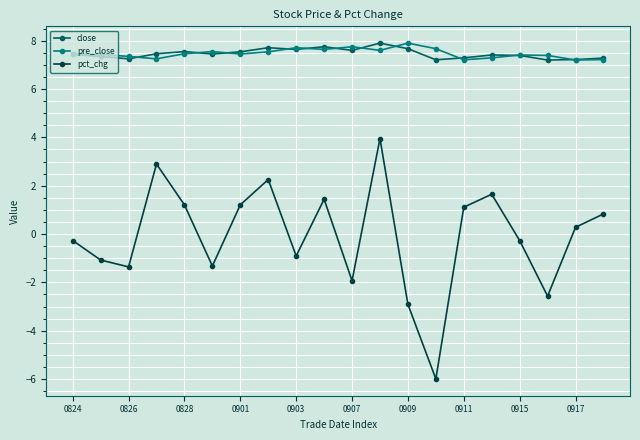

At how many categories does at least one series exceed 7?

20